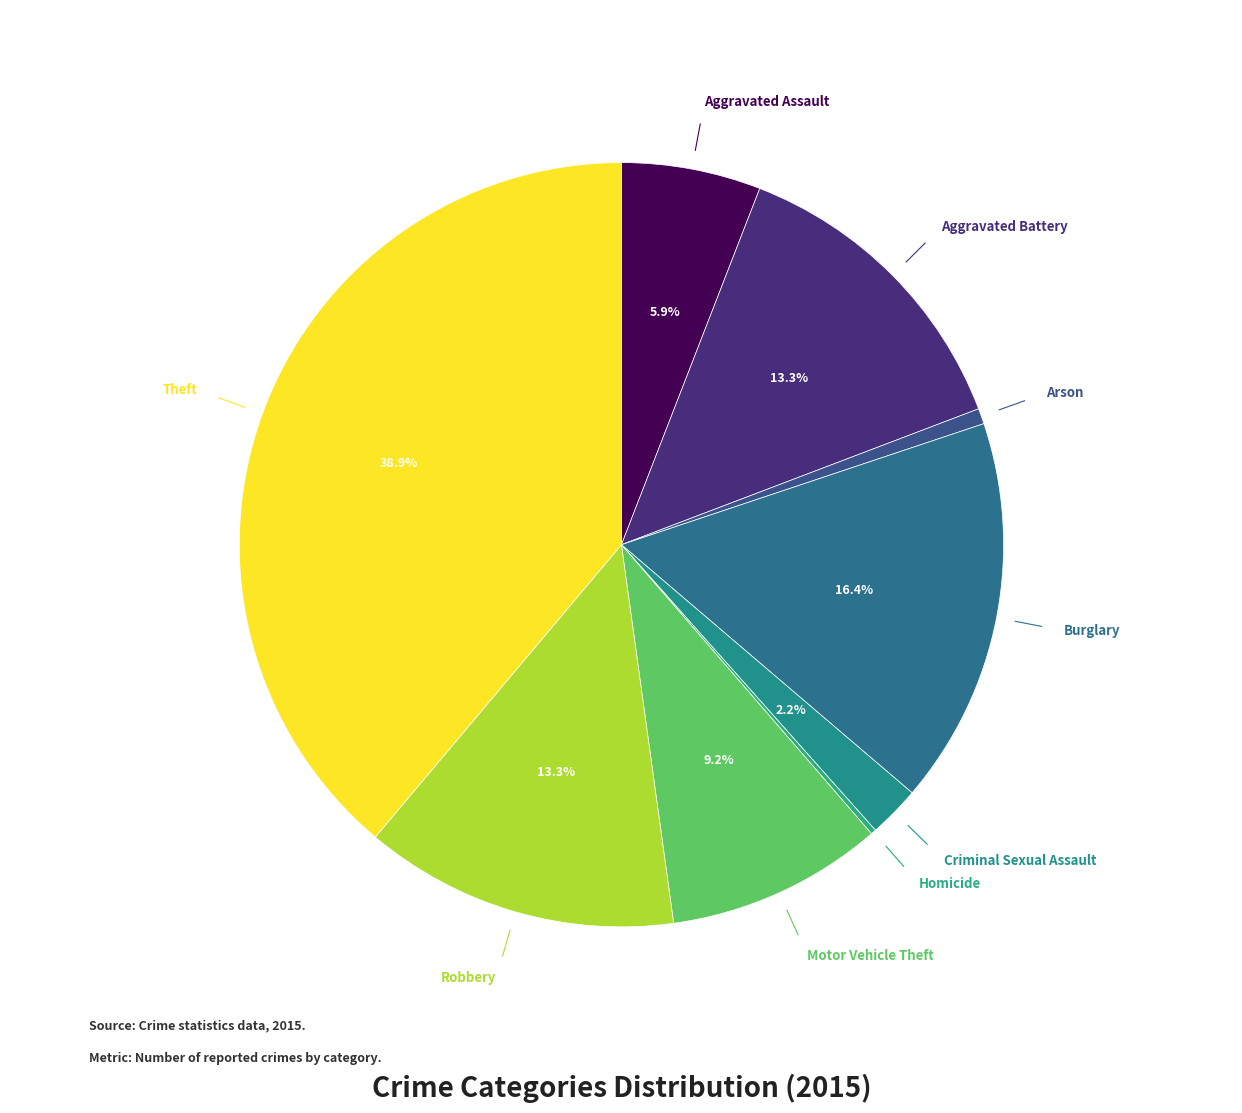

Is there a majority slice in this chart?

No